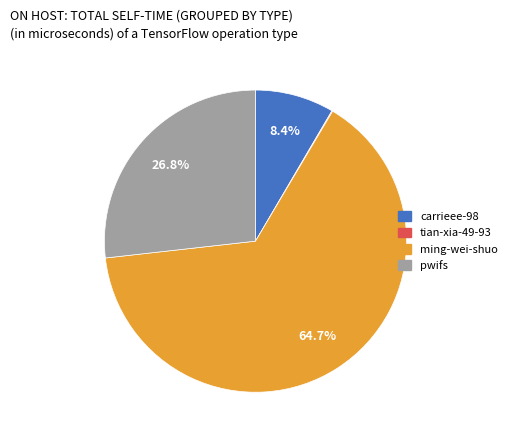

Is the sum of ming-wei-shuo and carrieee-98 greater than half?

Yes